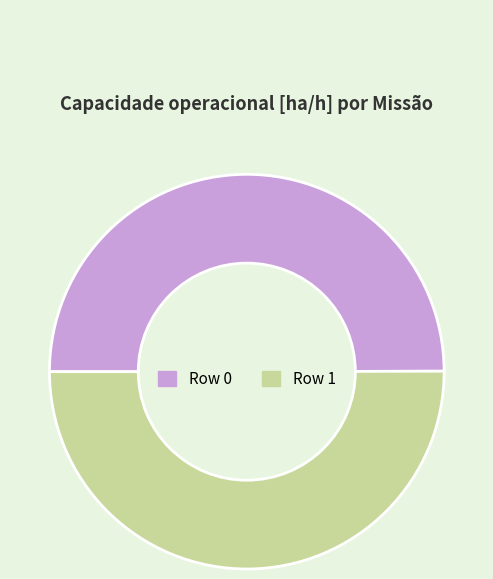

Approximately how many times larger is the value at Row 0 compared to Row 1?

1.0